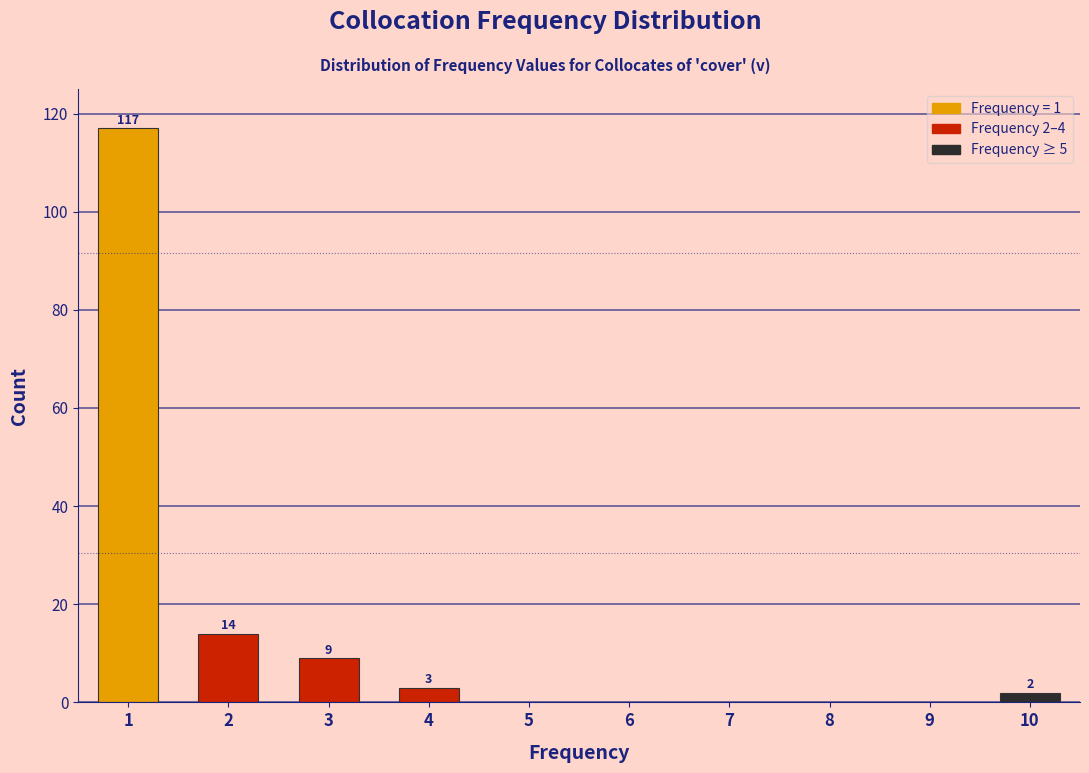

Over which range of the x-axis is the bar tallest?

0.5 to 1.5